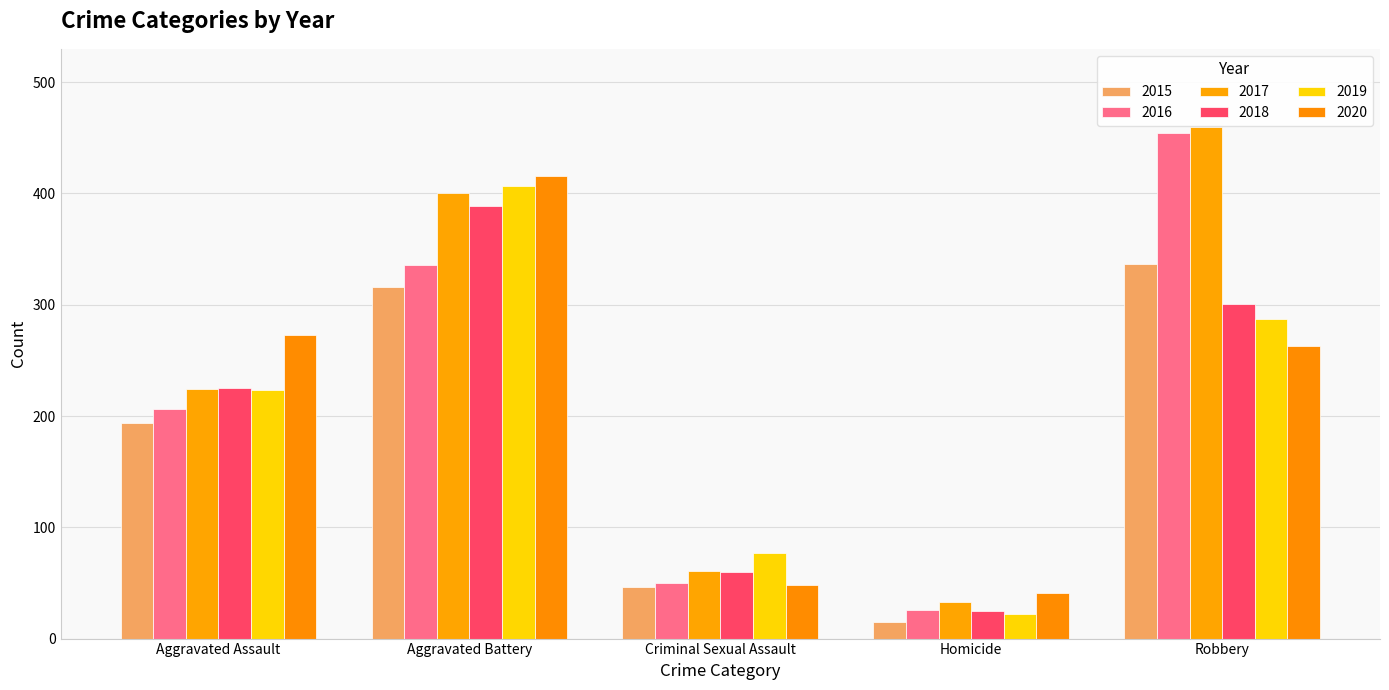

What is the greatest value displayed?

460